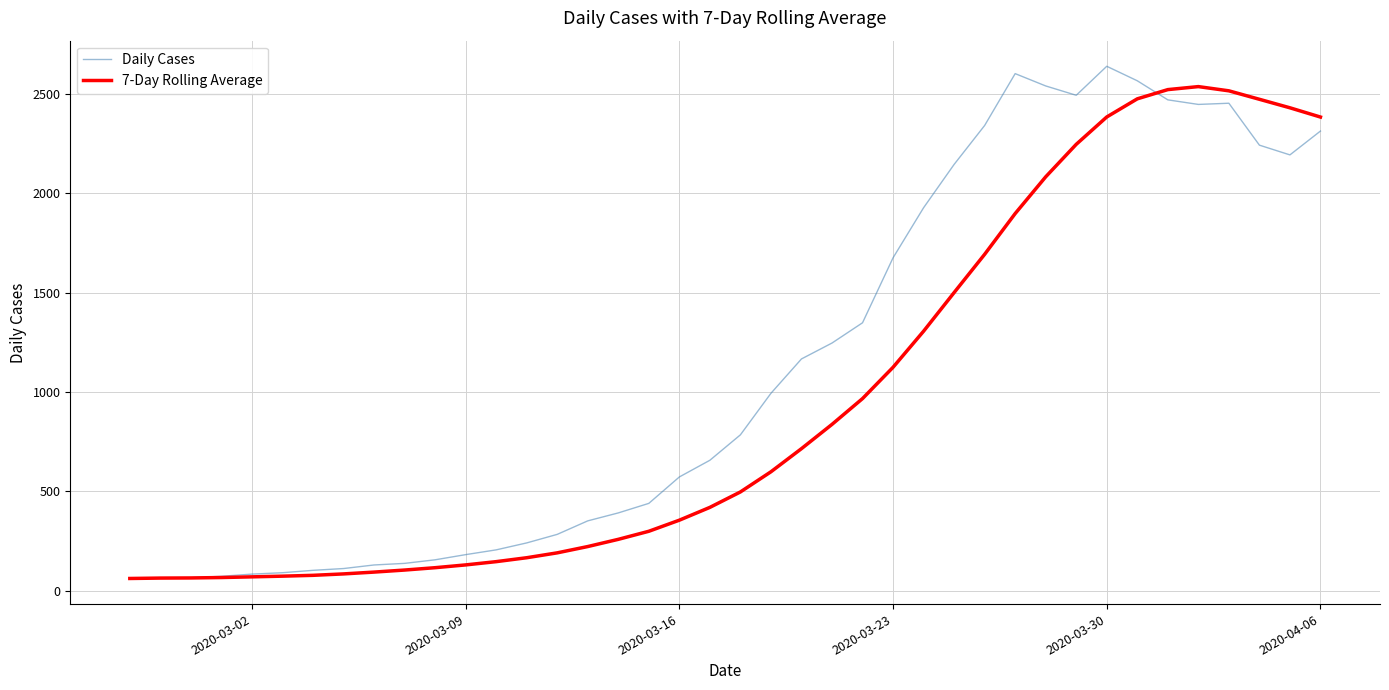

How many lines are shown in the chart?

2